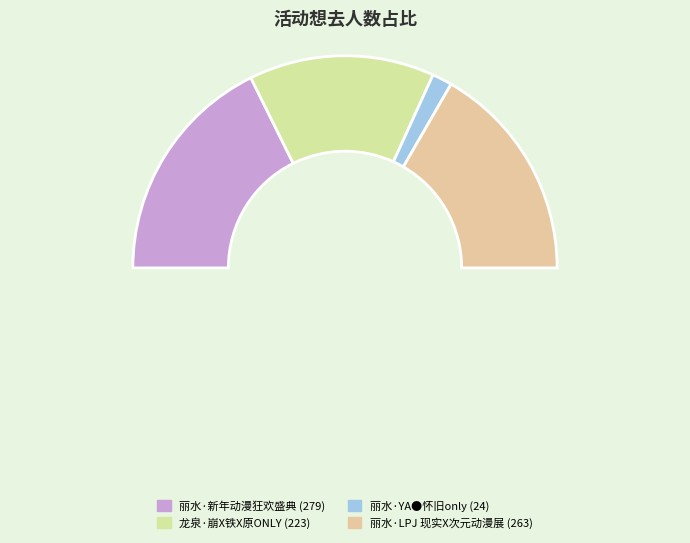

To the nearest percent, what is the average slice percentage?

25%